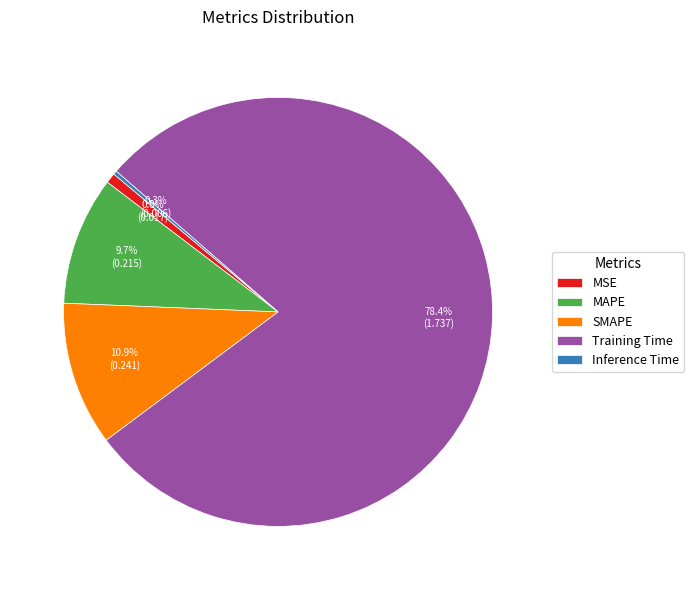

Between MAPE and MSE, which is larger?

MAPE